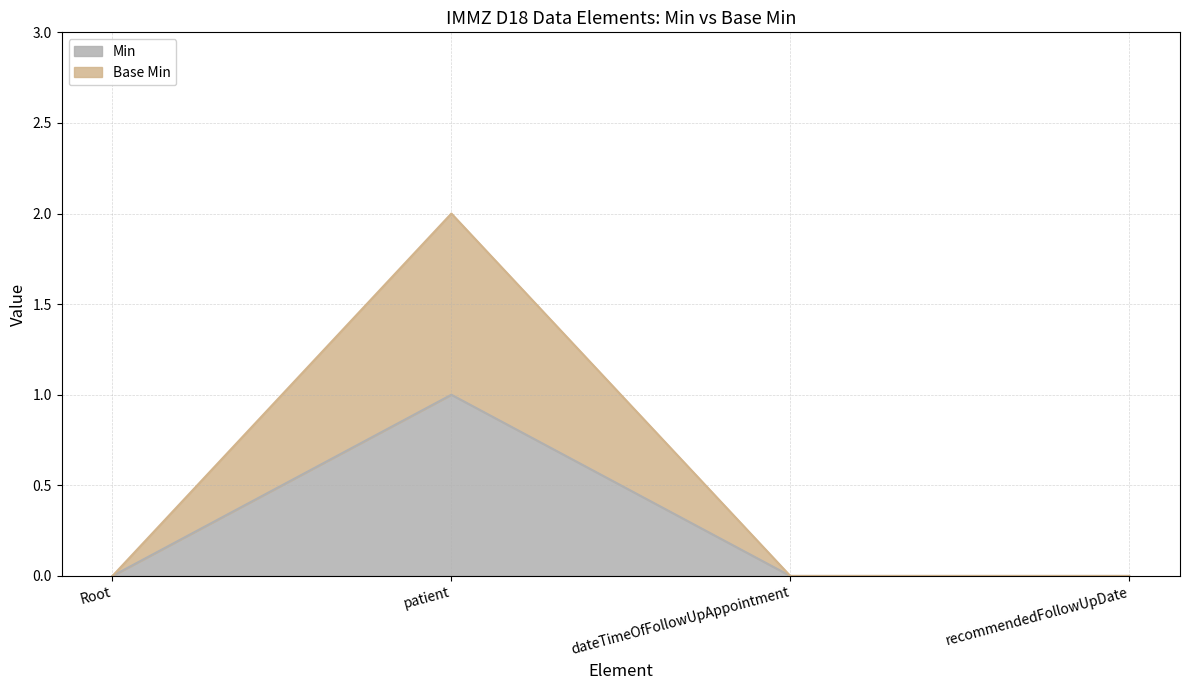

What is the spread (max minus min) of values at patient?

1